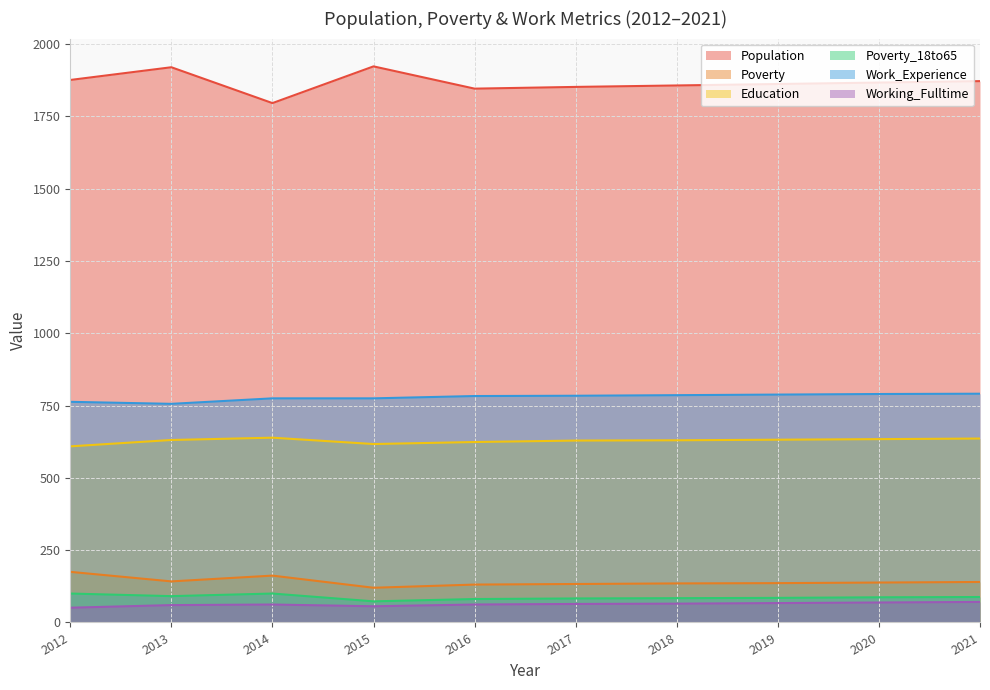

What is the average value of the Poverty series?

141